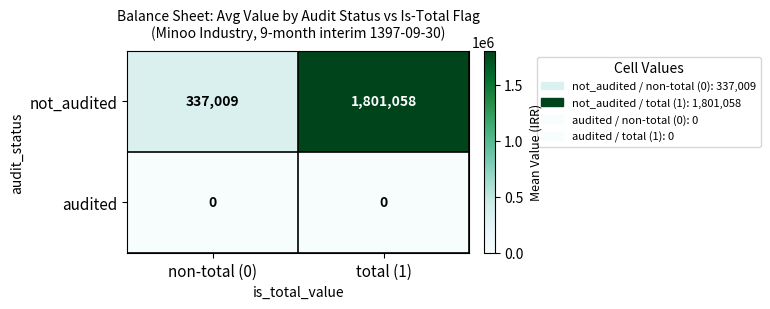

At how many categories does at least one series exceed 228958?

2